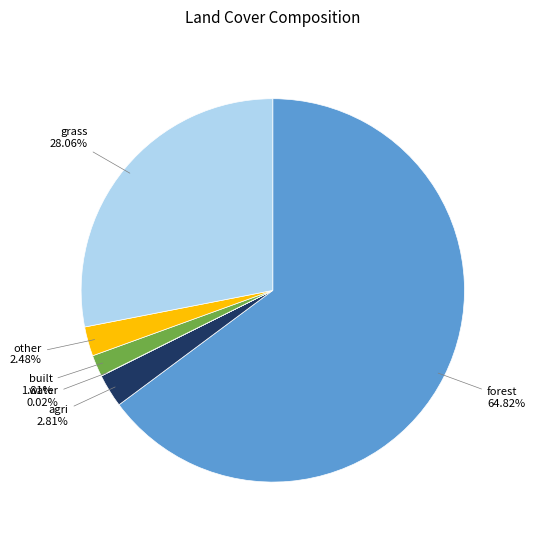

Is there a majority slice in this chart?

Yes